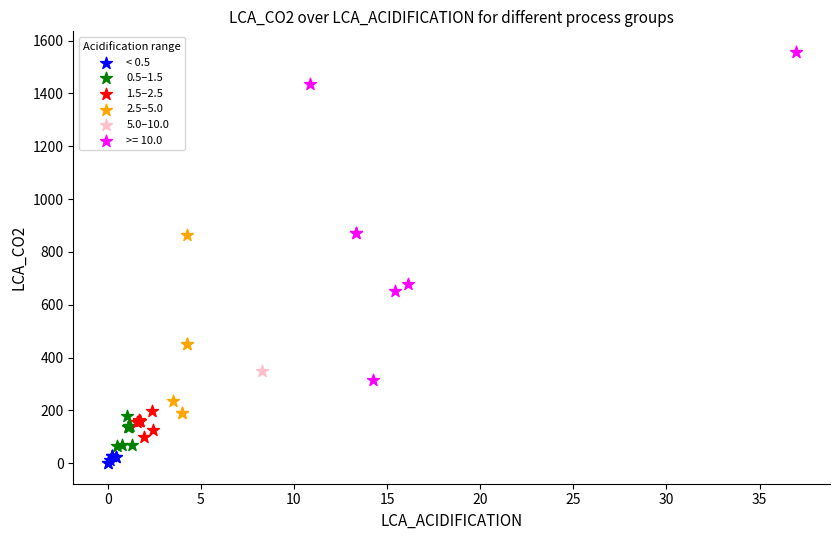

What are all the series names shown in the legend?

< 0.5, 0.5–1.5, 1.5–2.5, 2.5–5.0, 5.0–10.0, >= 10.0